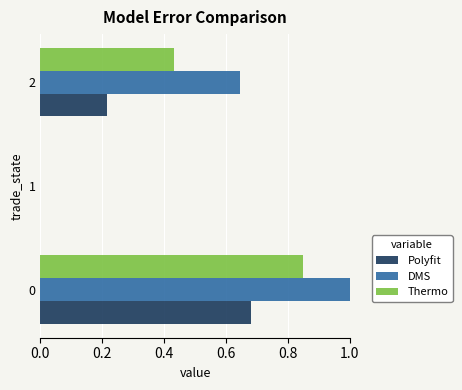

Count the Polyfit values in the range 0 to 1.

3